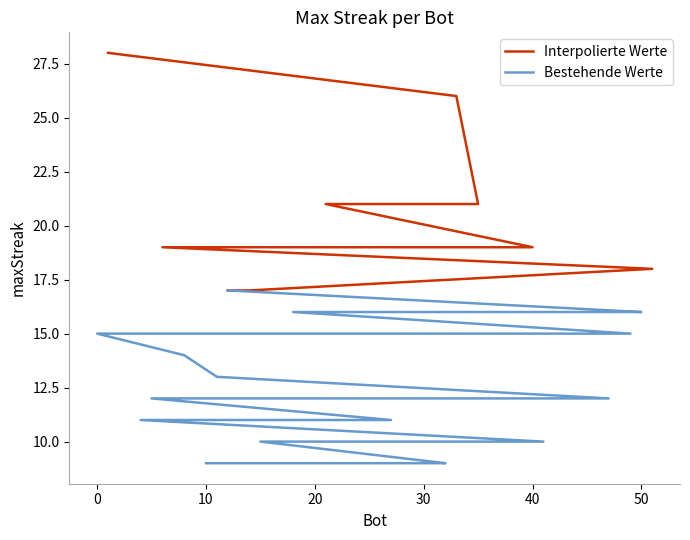

Is it true that the value at 28 is 12?

True